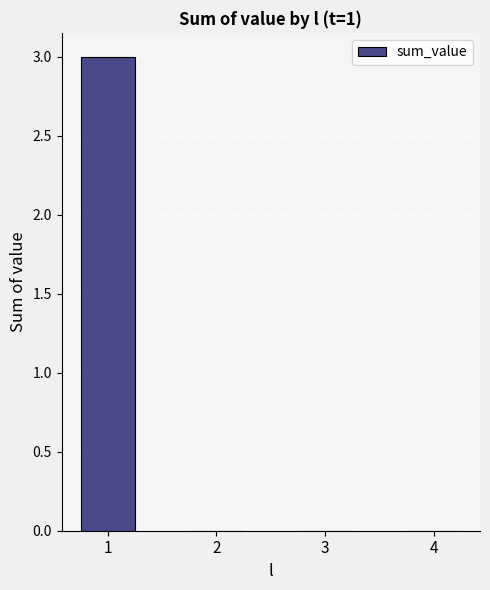

The chart shows a value of -1 at 4. True or false?

False